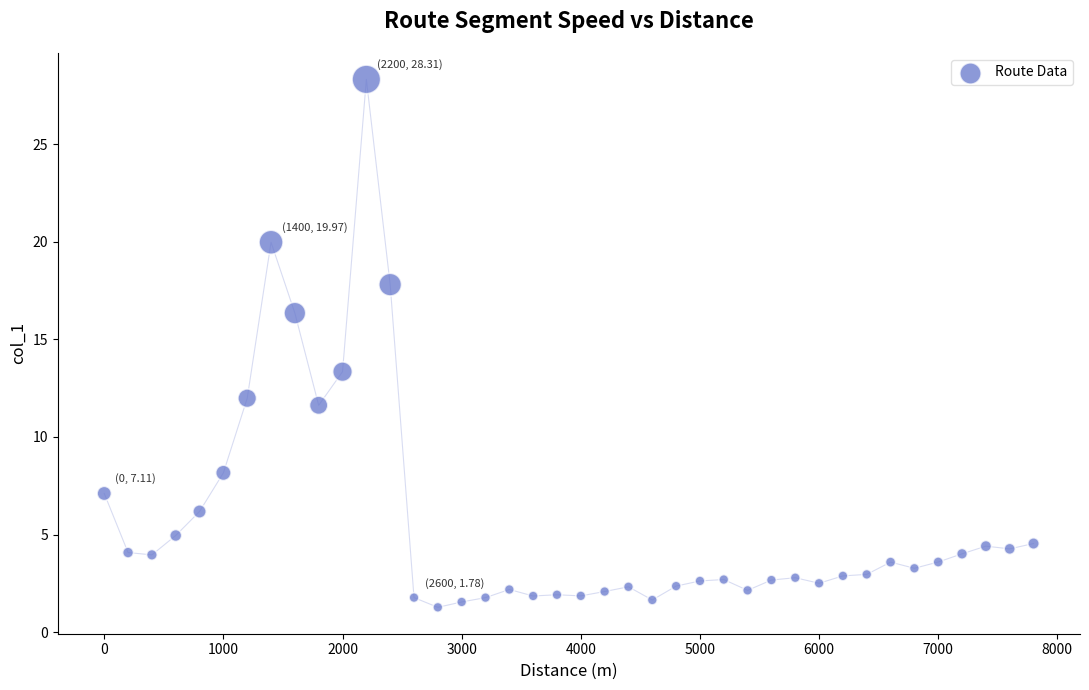

What is the range of X values (max minus min)?

7800.0